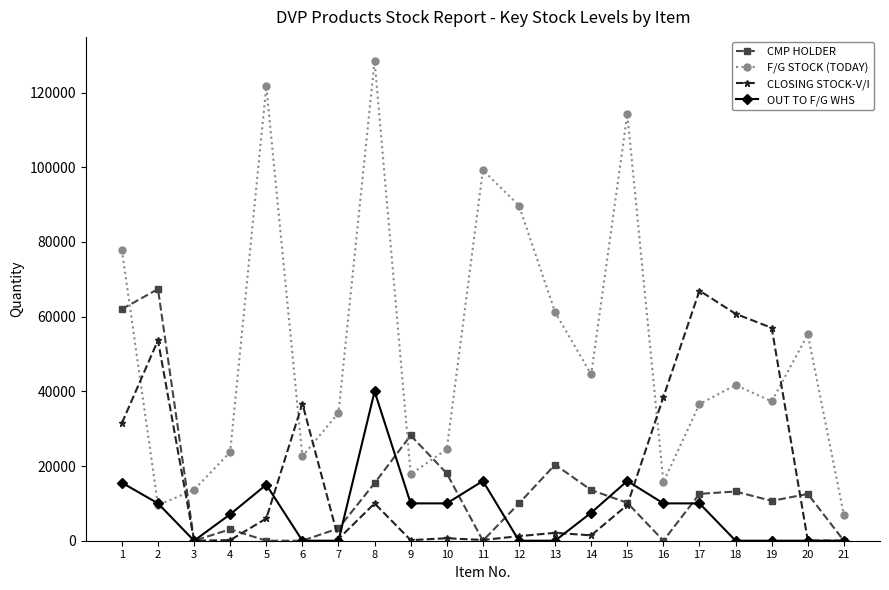

What is the greatest value displayed?

128500